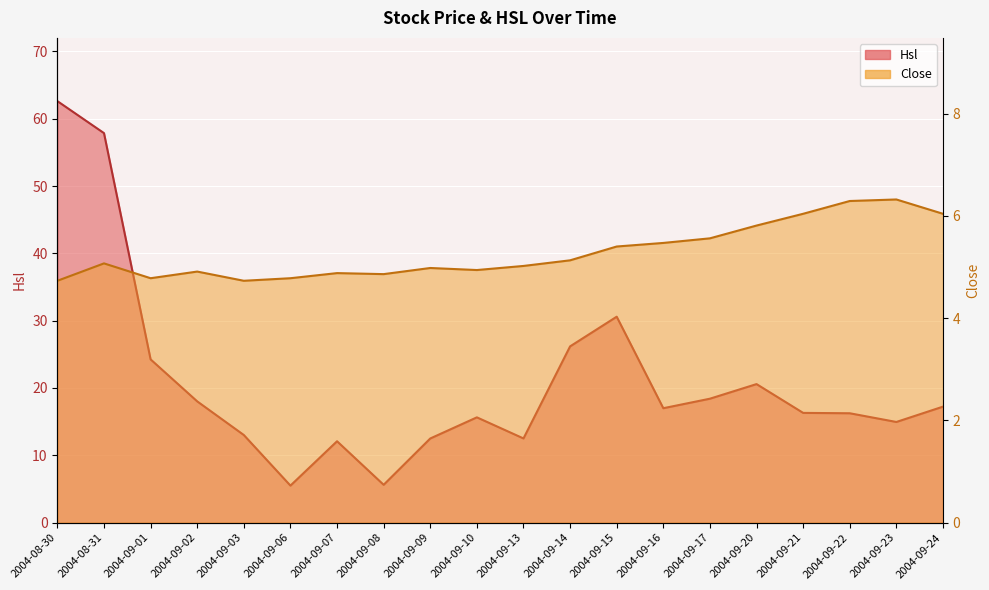

Where is Hsl nearest to the value 34?

2004-09-15